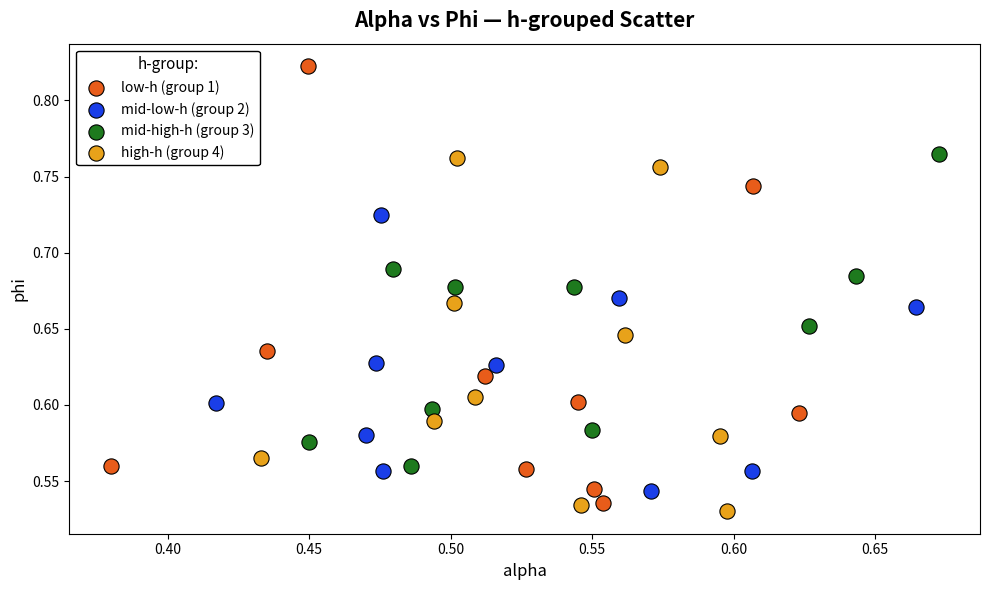

Which series has the largest Y range (max minus min)?

low-h (group 1)